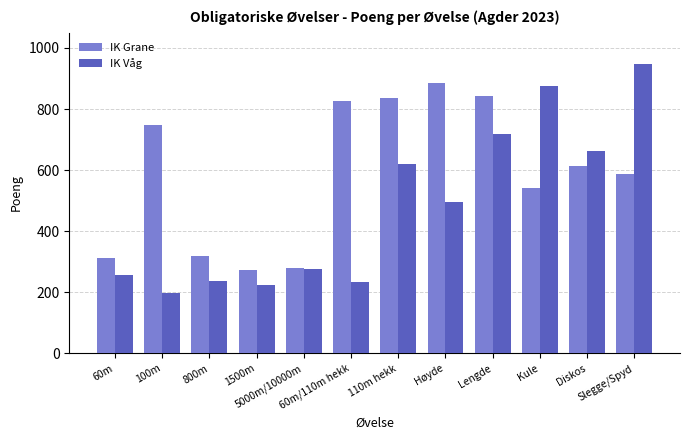

How many bars are there in total?

24